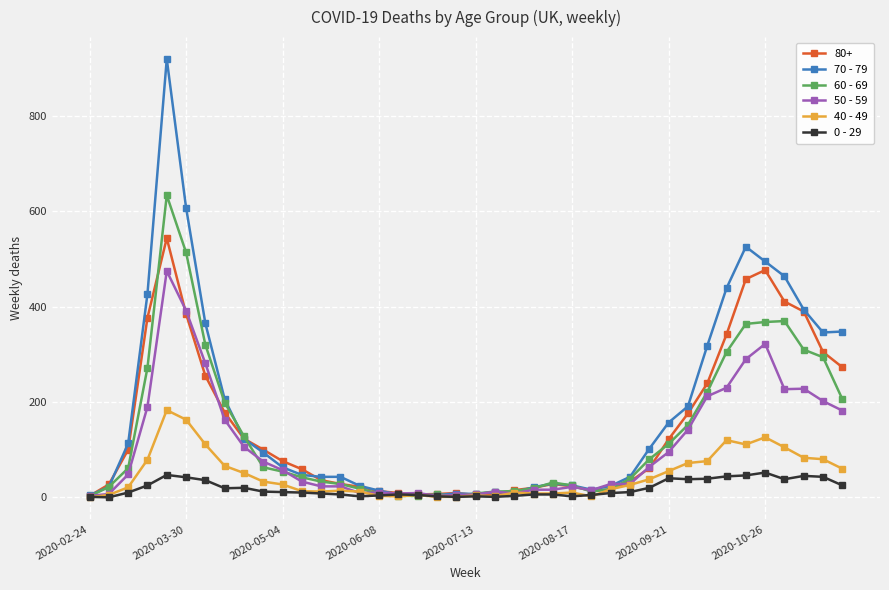

What is the maximum value shown in the chart?

920